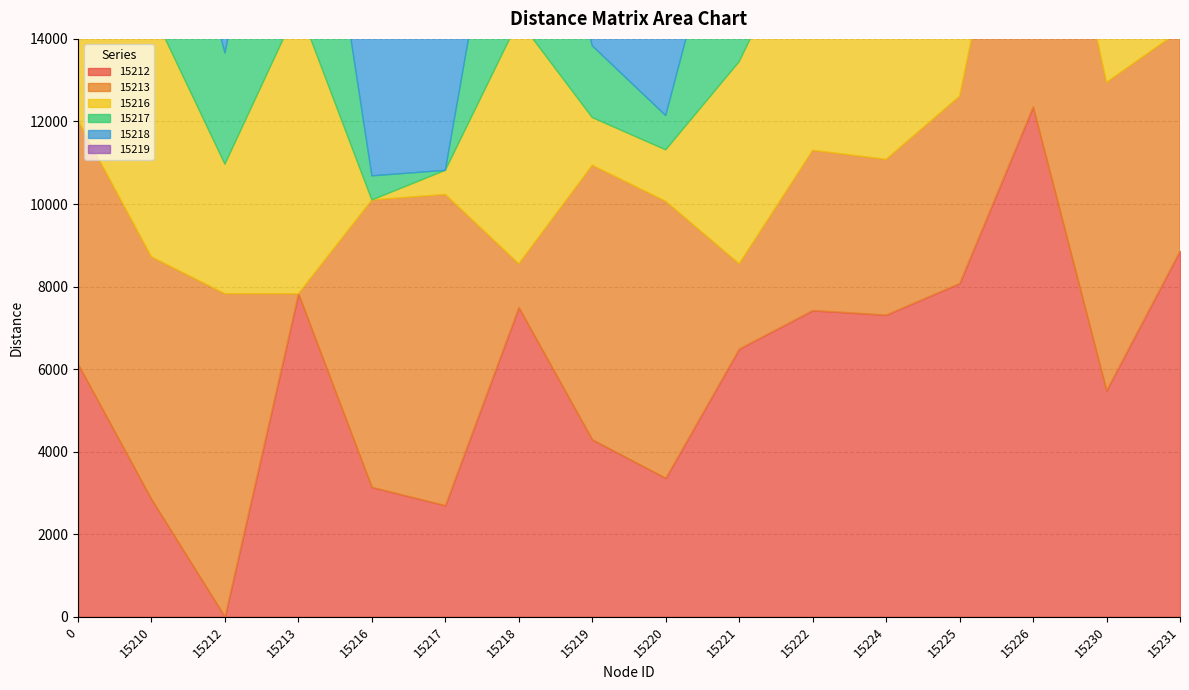

At which category does the chart reach its peak across all series?

15226